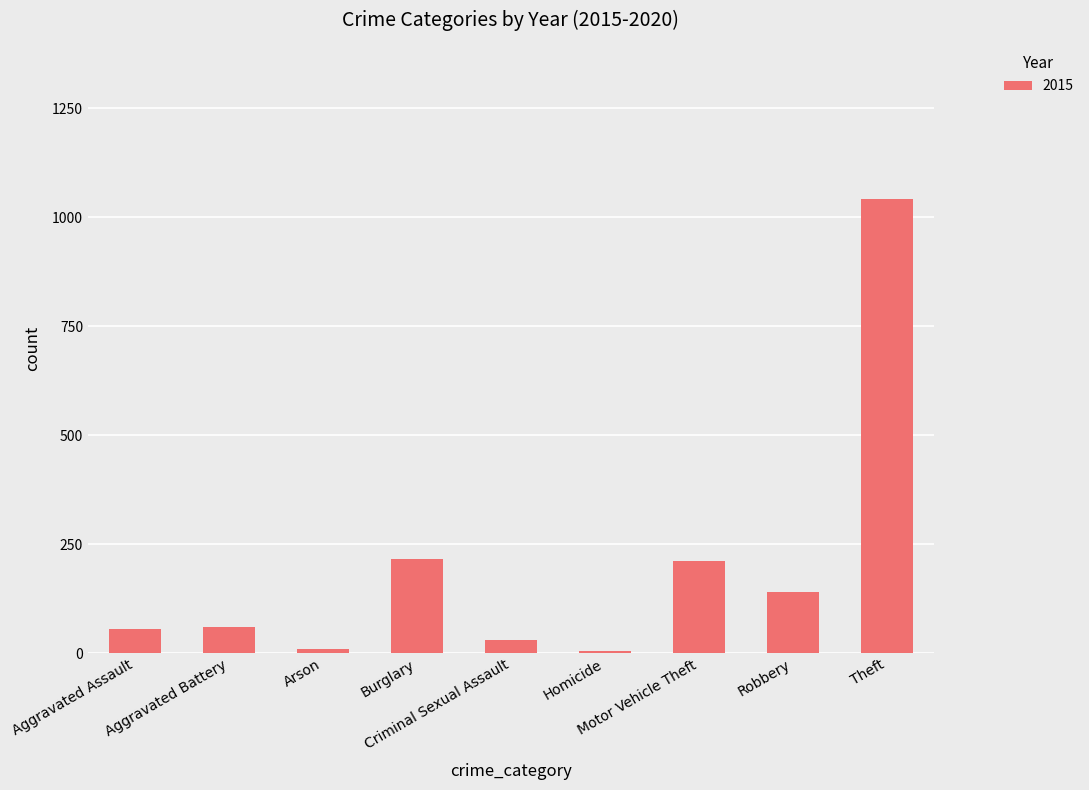

What is the sum of all values?

1768